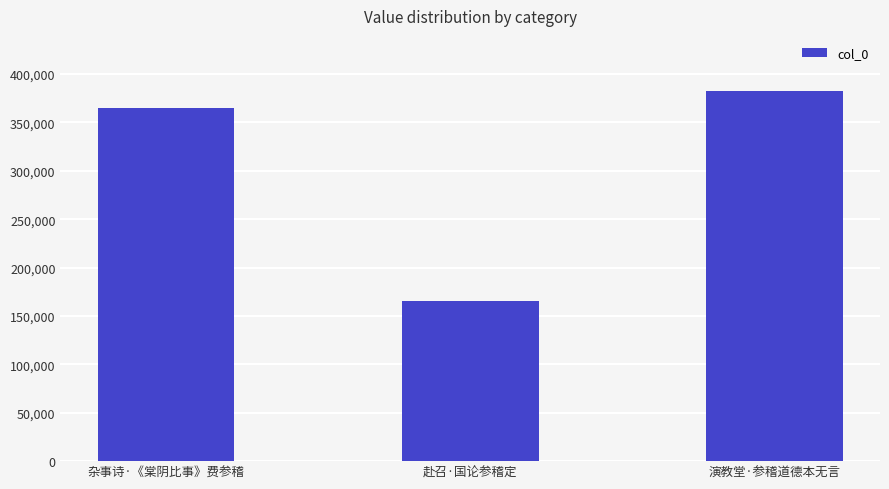

What is the sum of all values?

912145